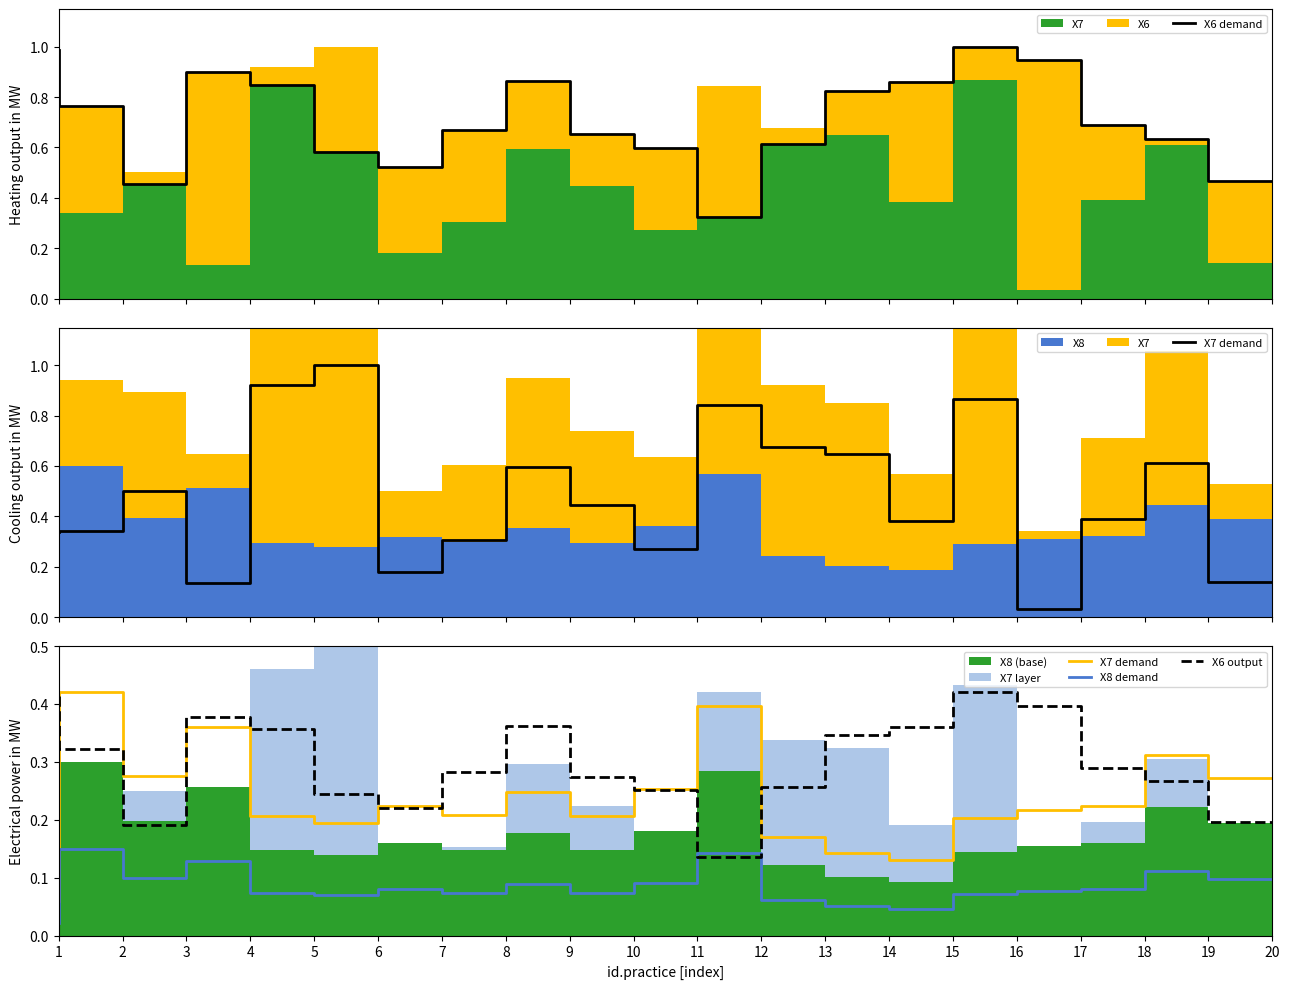

What is the sum of all X7 demand values?

4.7